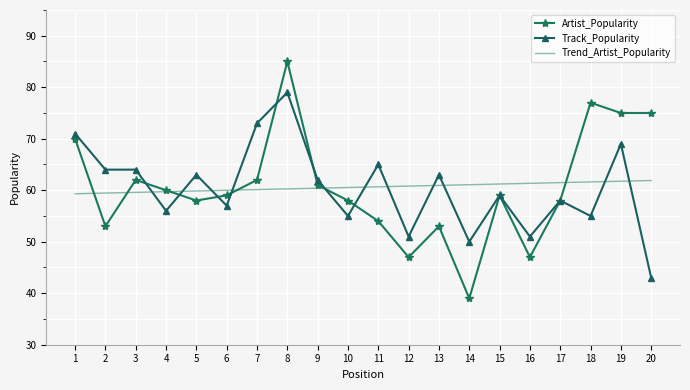

Rank the series by their maximum value, from highest to lowest.

Artist_Popularity, Track_Popularity, Trend_Artist_Popularity